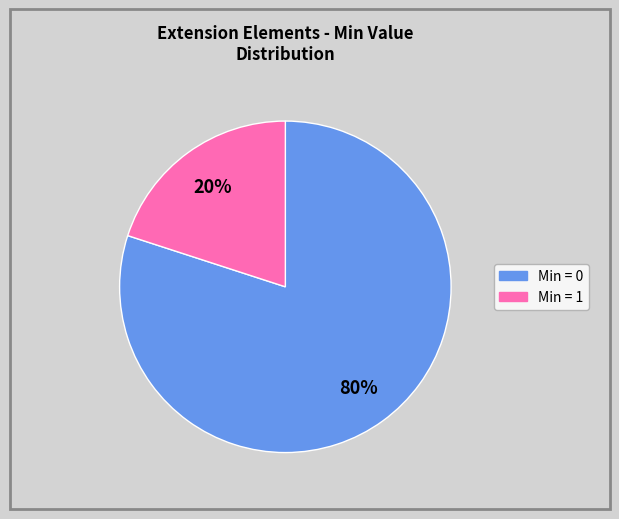

To the nearest percent, what is the average slice percentage?

50%